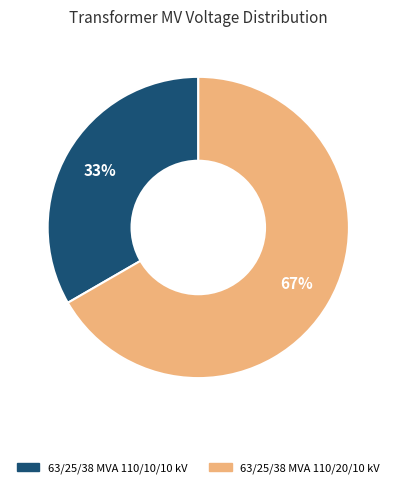

Which has a higher value, 63/25/38 MVA 110/20/10 kV or 63/25/38 MVA 110/10/10 kV?

63/25/38 MVA 110/20/10 kV